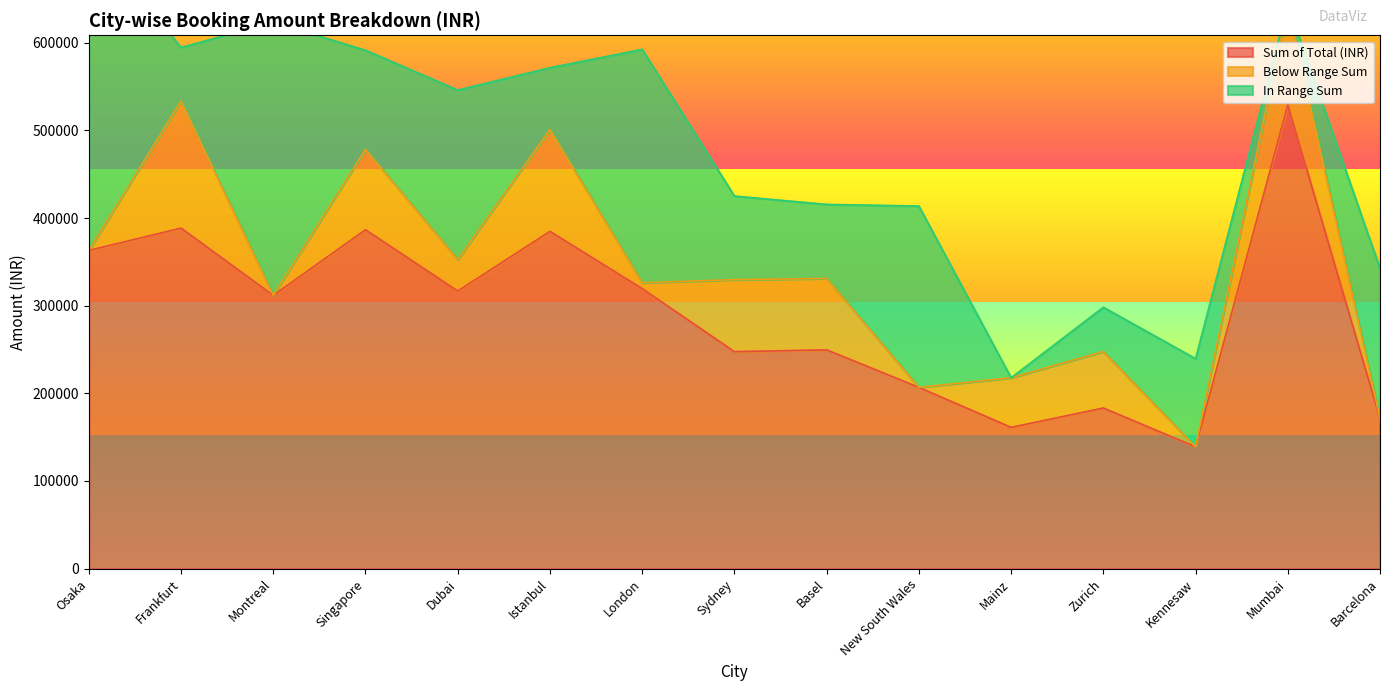

Which has a higher value, Sydney or Montreal?

Montreal